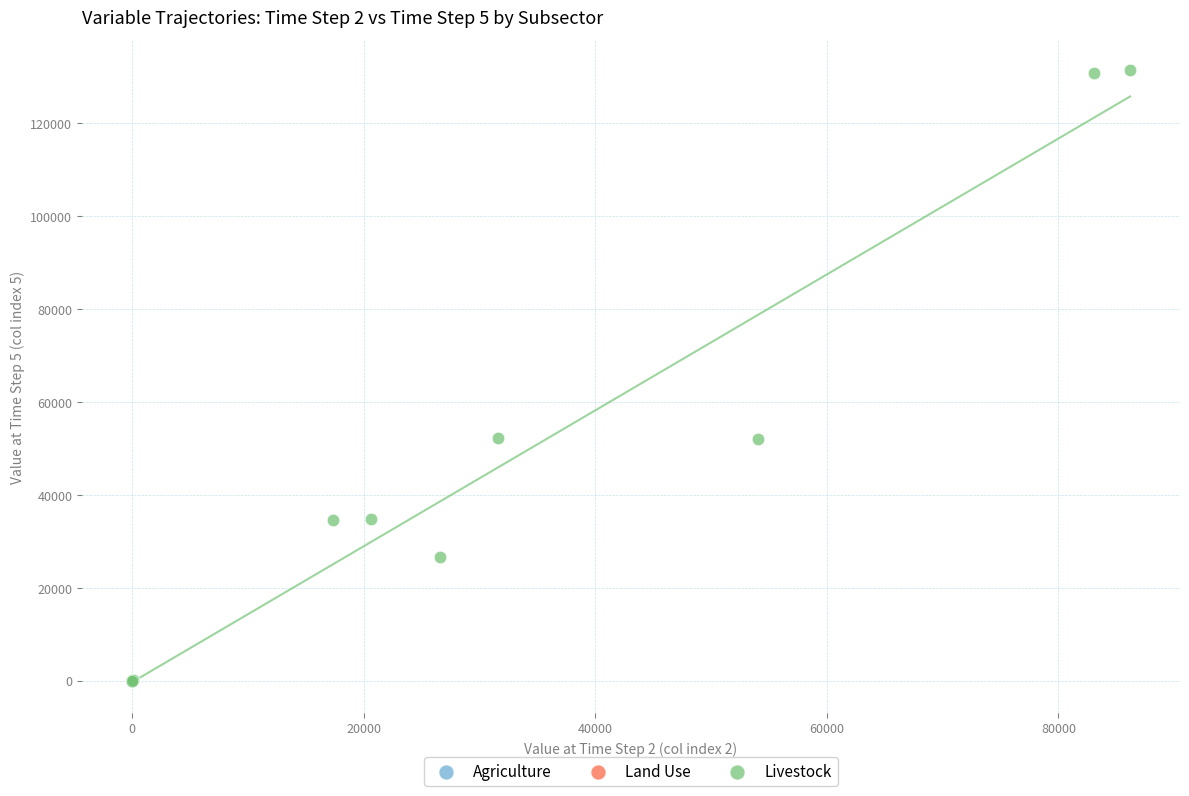

Which series has the largest Y range (max minus min)?

Livestock